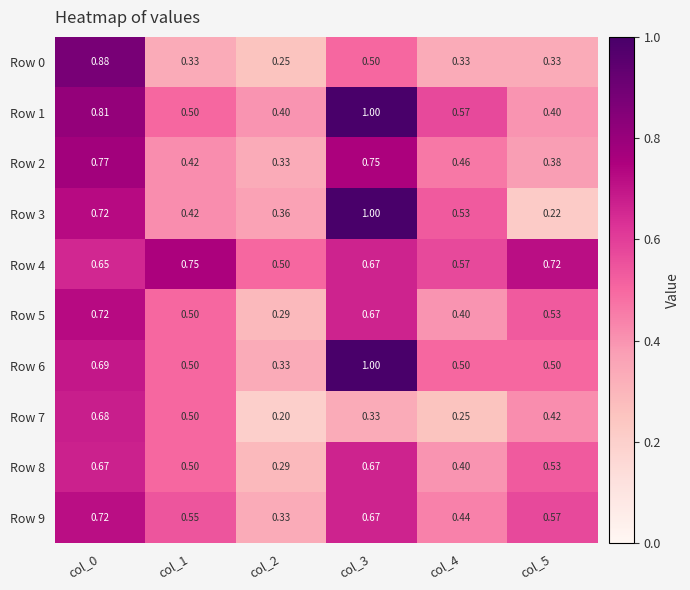

Is the value of Row 3 at col_5 greater than the value of Row 2 at col_3?

No